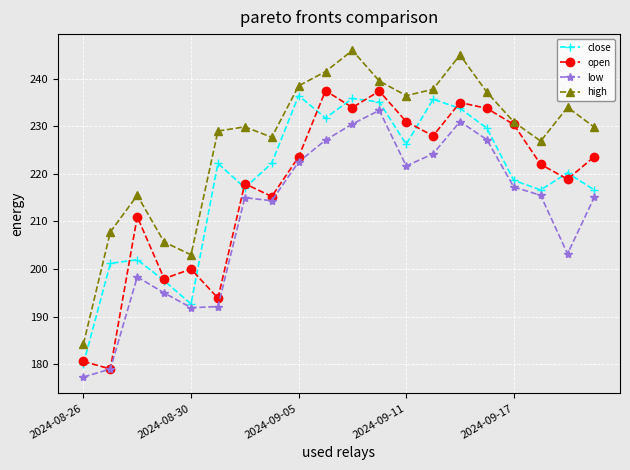

What is the smallest value displayed?

177.3